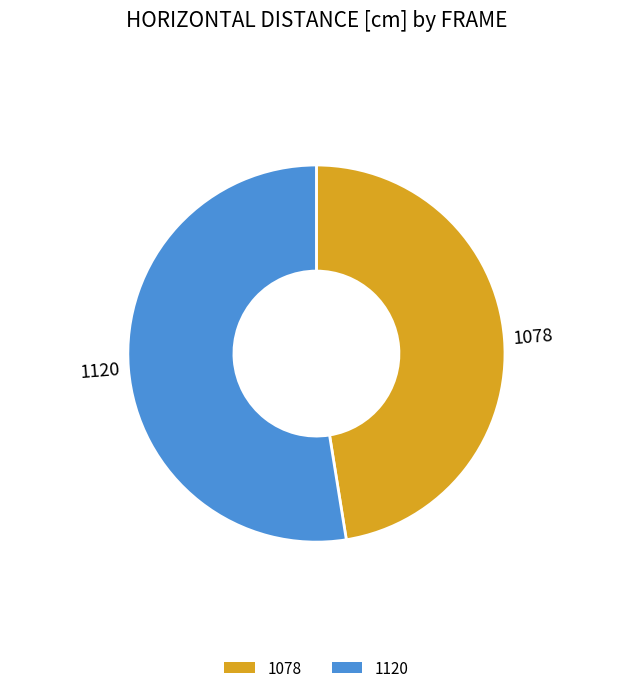

Do 1078 and 1120 together represent more than half of the pie?

Yes